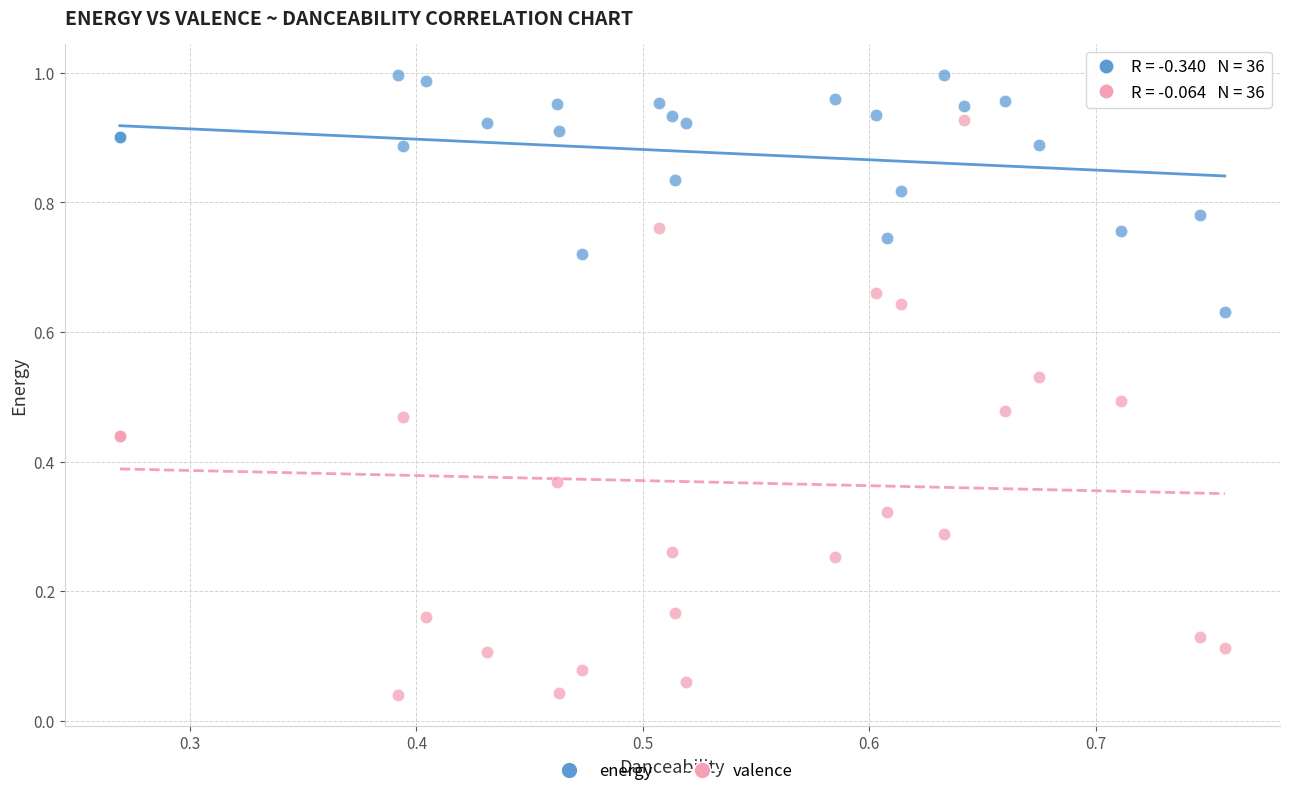

Which series reaches the minimum Y coordinate?

valence